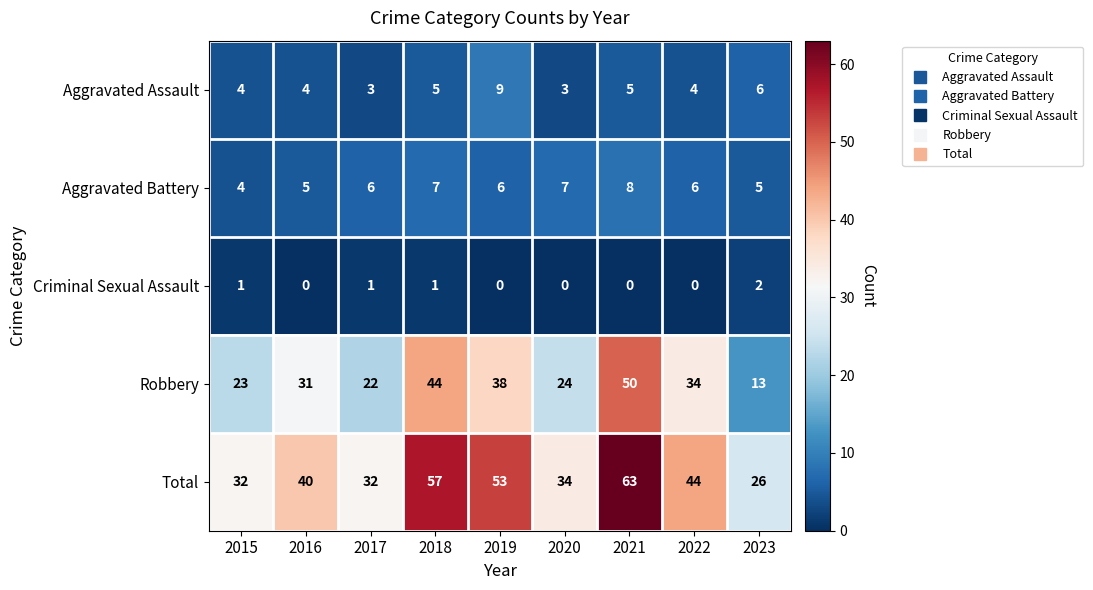

At which category does the chart reach its peak across all series?

2021